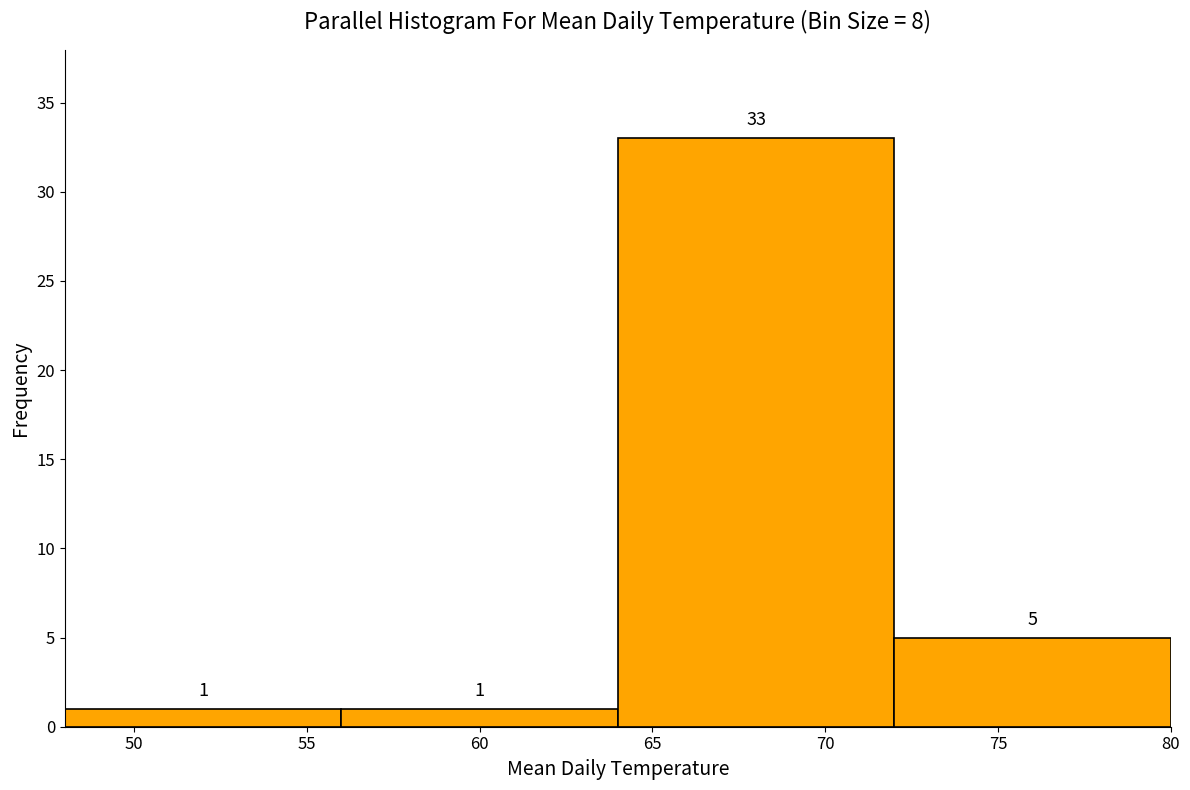

Reading left to right, transcribe this chart: for each bar, give the range it covers on the x-axis and its height.

48 to 56: 1
56 to 64: 1
64 to 72: 33
72 to 80: 5